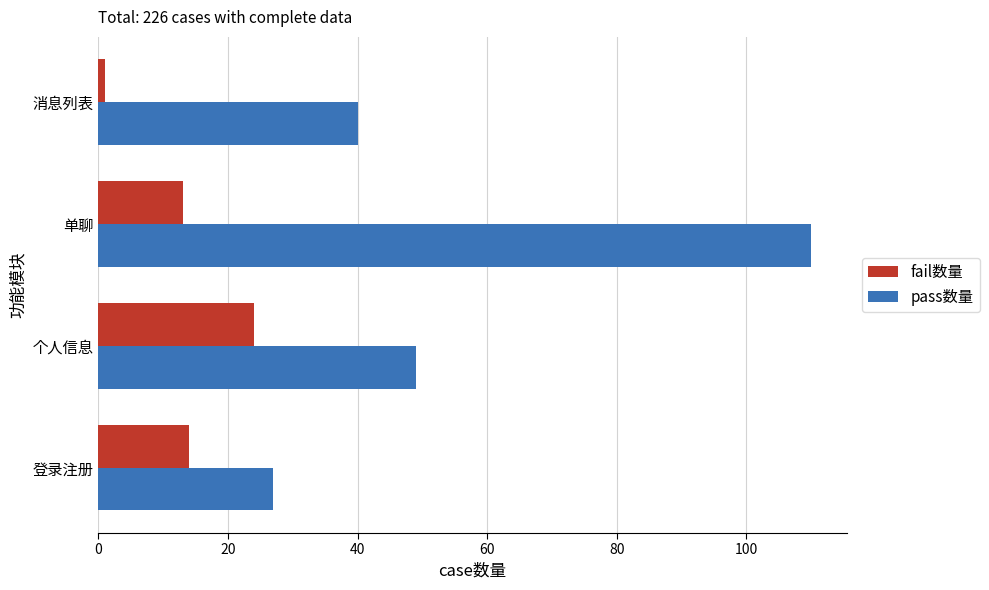

True or false: pass数量 has a value of 27 at 登录注册.

True